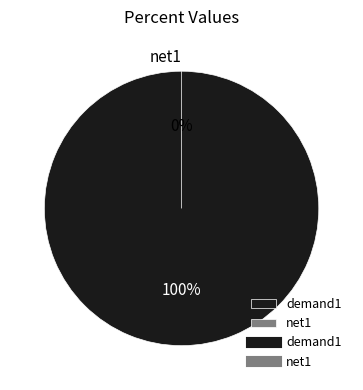

Rank the categories by value from highest to lowest.

demand1, net1